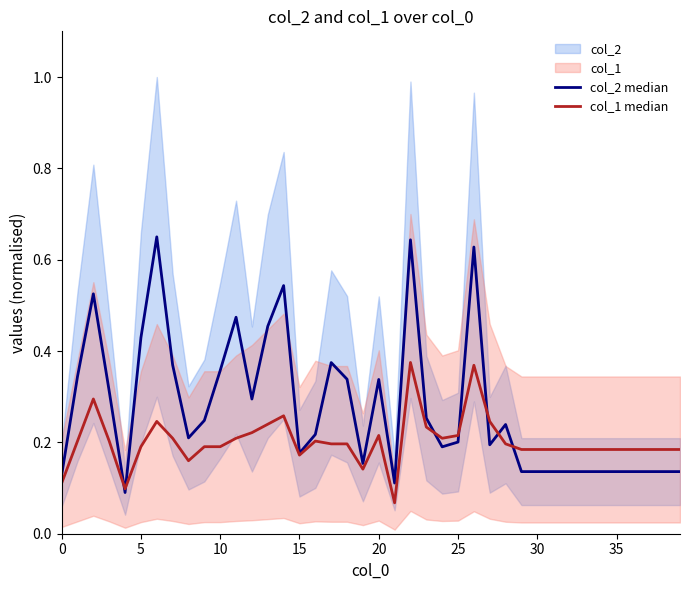

Between 16 and 39, which is larger?

16